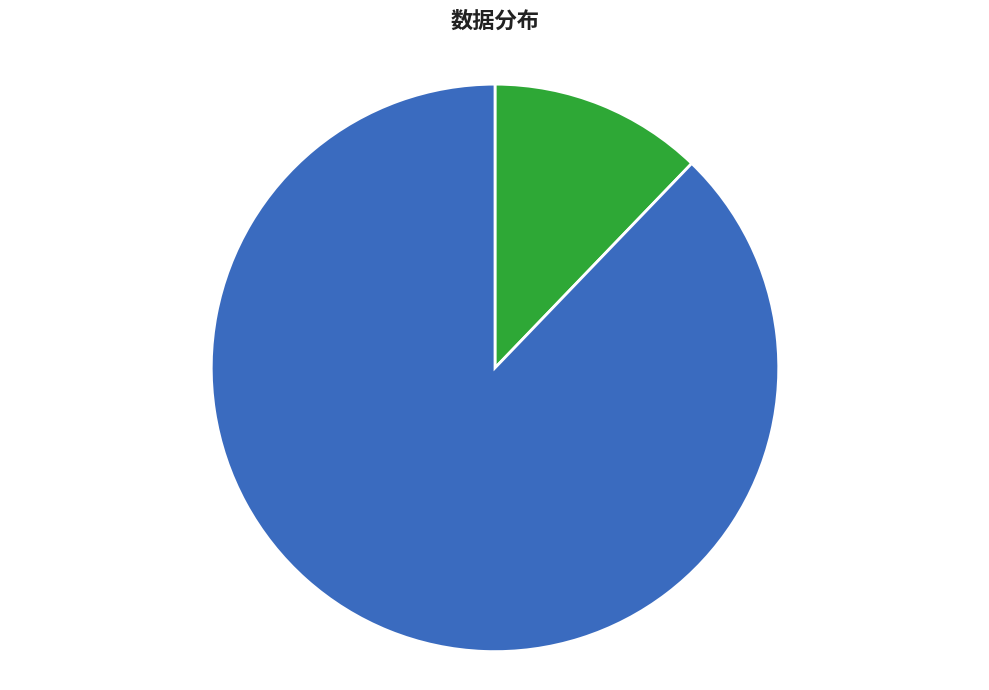

Is there any slice that represents more than half of the pie?

Yes